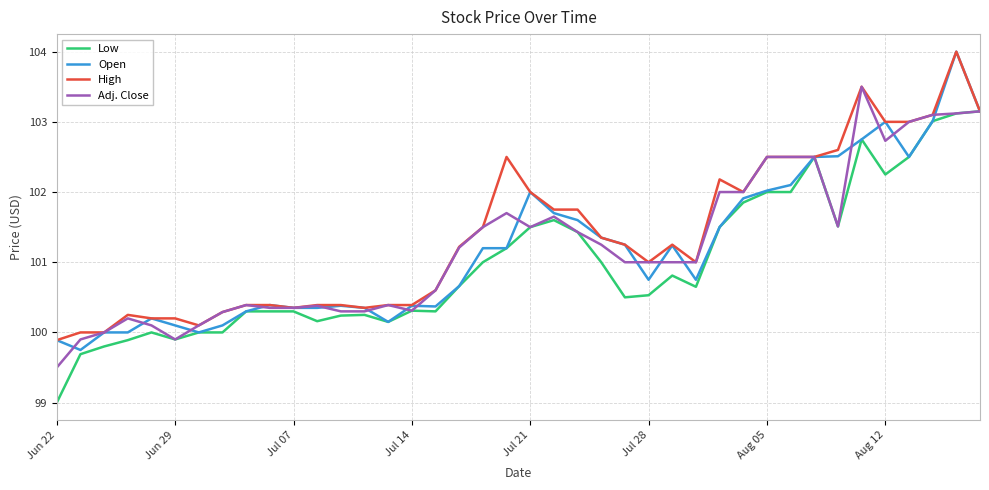

What is the minimum value for Adj. Close?

99.5